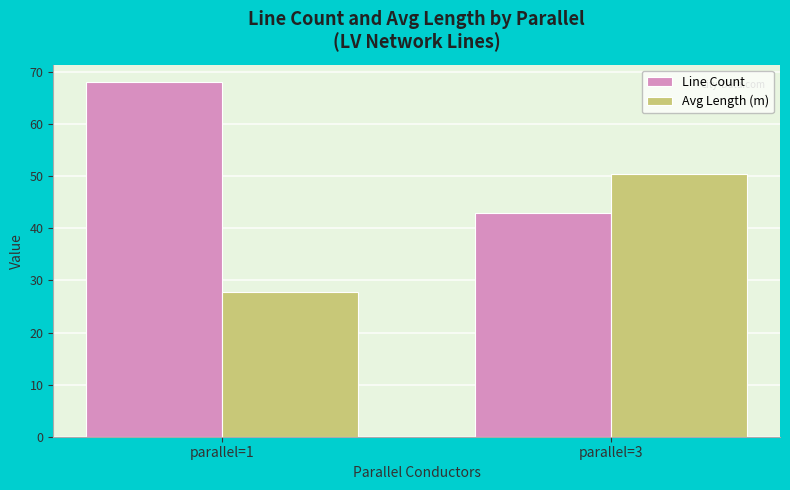

How many Line Count values are between 43 and 68?

2